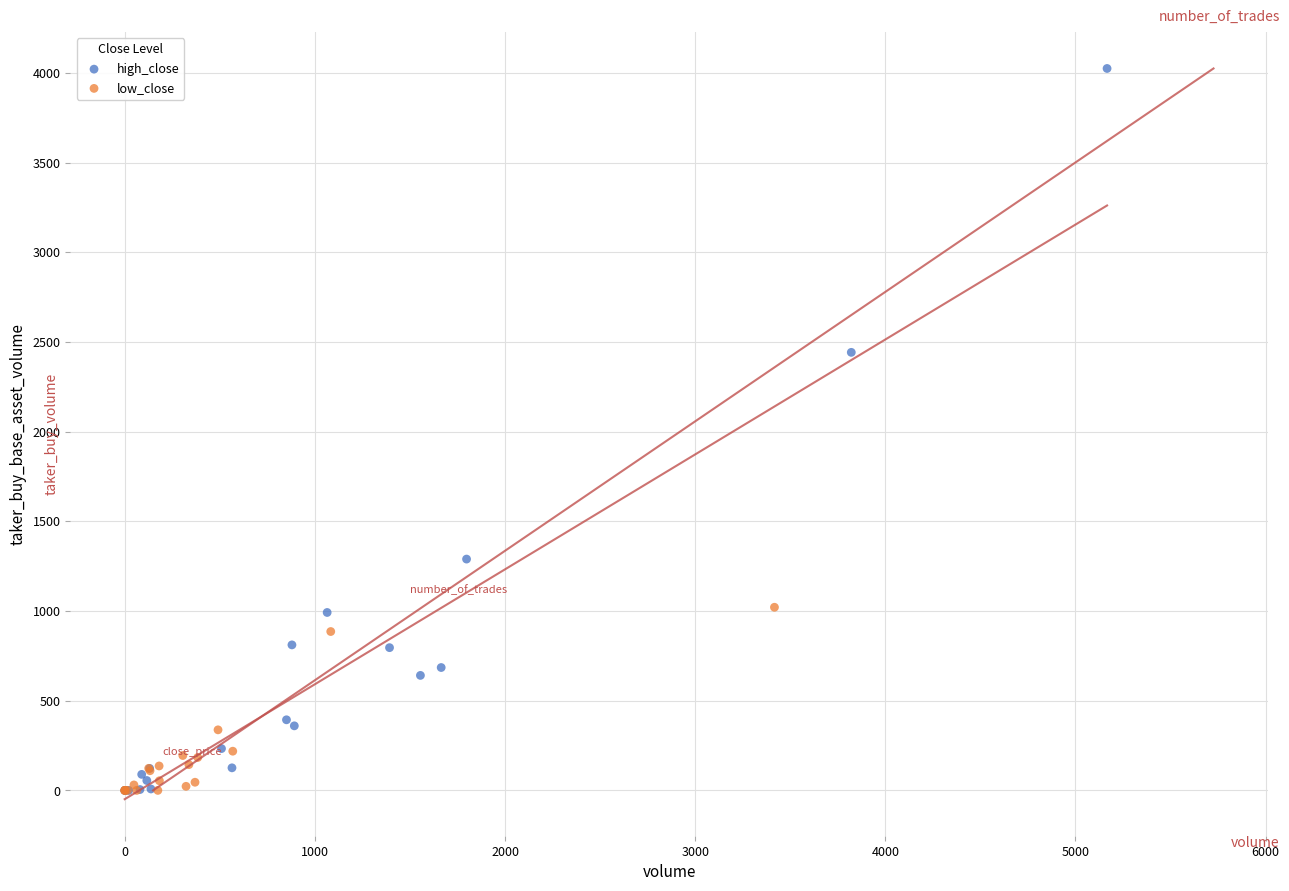

Which series has the largest Y range (max minus min)?

high_close